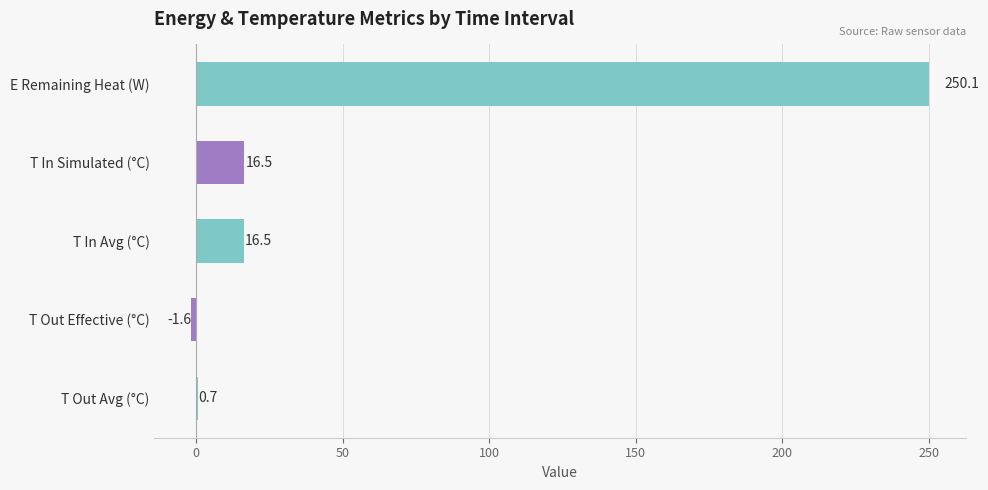

List the series in order of their peak value, lowest first.

T_out_e_avg_C, T_out_avg_C, T_in_sim_avg_C, T_in_avg_C, e_remaining_heat_avg_W